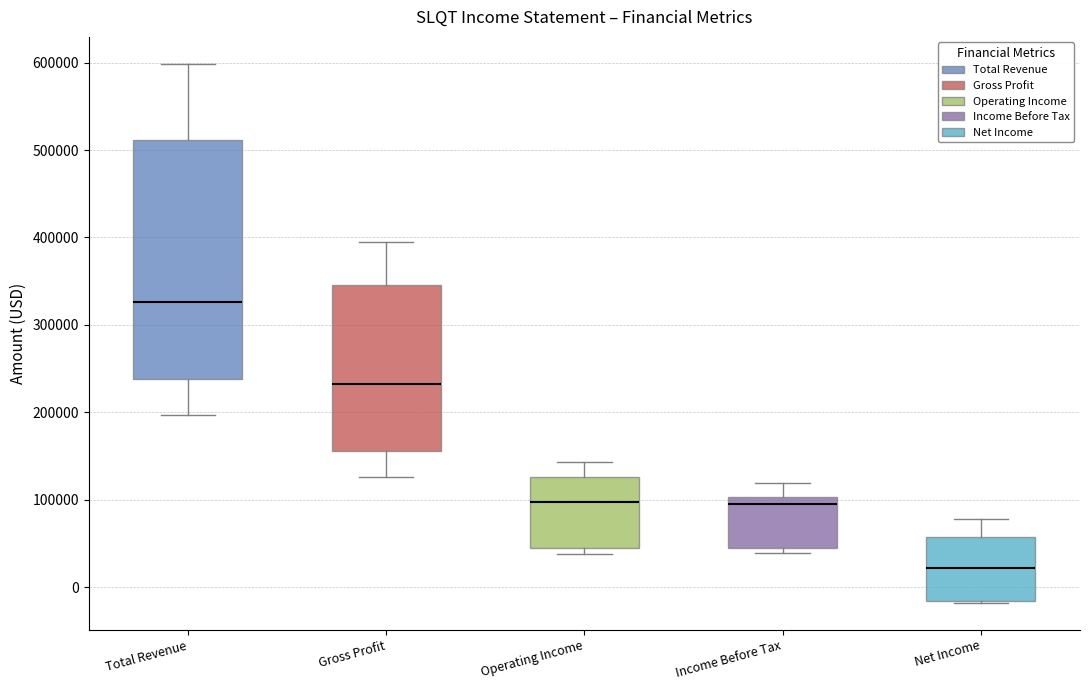

Reading left to right, transcribe this box plot: for each box, give where its median line is, the range the box spans, and where its two whiskers end, as read against the y-axis. The values are not printed on the chart, so give them approximately, as read against the axis.

Total Revenue: median 330000, box 240000 to 510000, whiskers 200000 to 600000
Gross Profit: median 230000, box 160000 to 350000, whiskers 130000 to 390000
Operating Income: median 100000, box 50000 to 130000, whiskers 40000 to 140000
Income Before Tax: median 100000 (just below the box's upper edge), box 40000 to 100000, whiskers 40000 (just below the box's lower edge) to 120000
Net Income: median 20000, box -20000 to 60000, whiskers -20000 to 80000